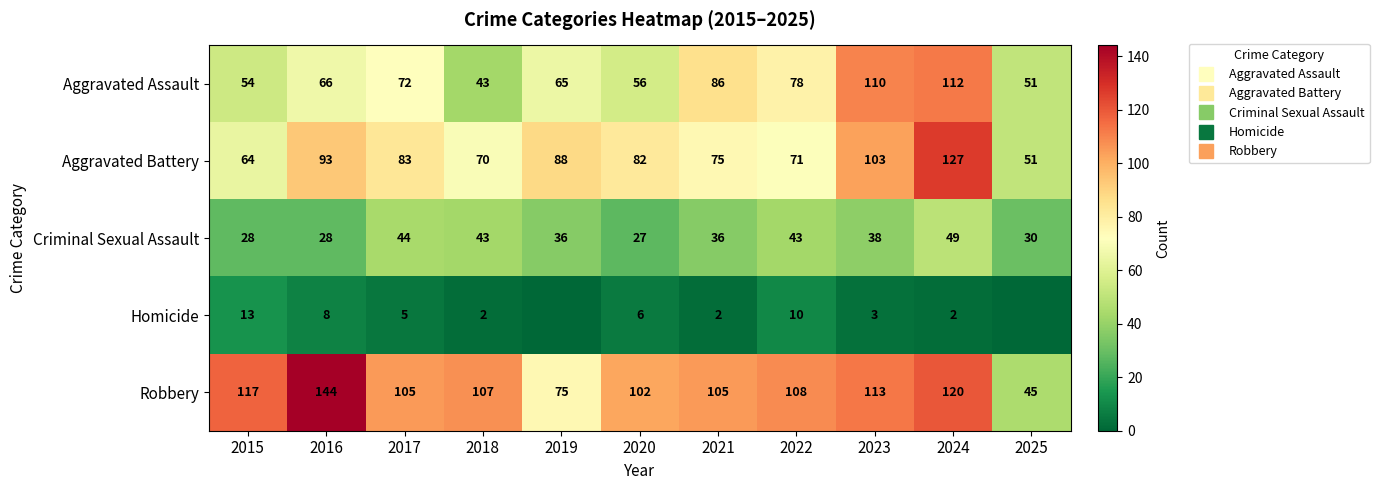

How many values in the Robbery series exceed 107?

5